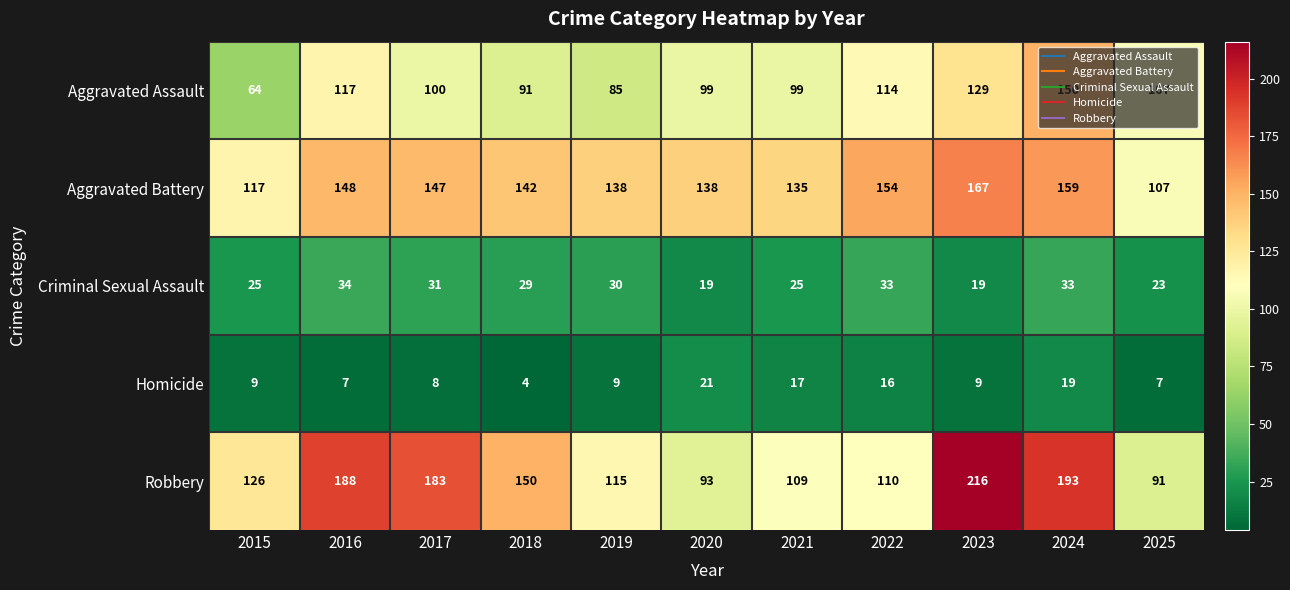

Which series has the widest spread of values?

Robbery